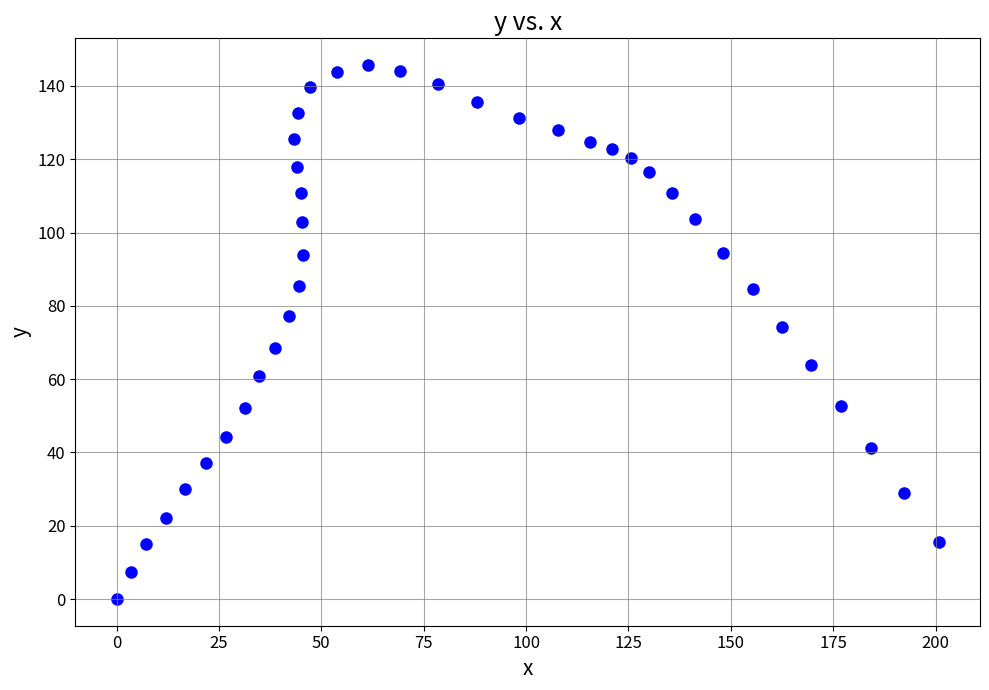

What is the range of Y values (max minus min)?

145.7